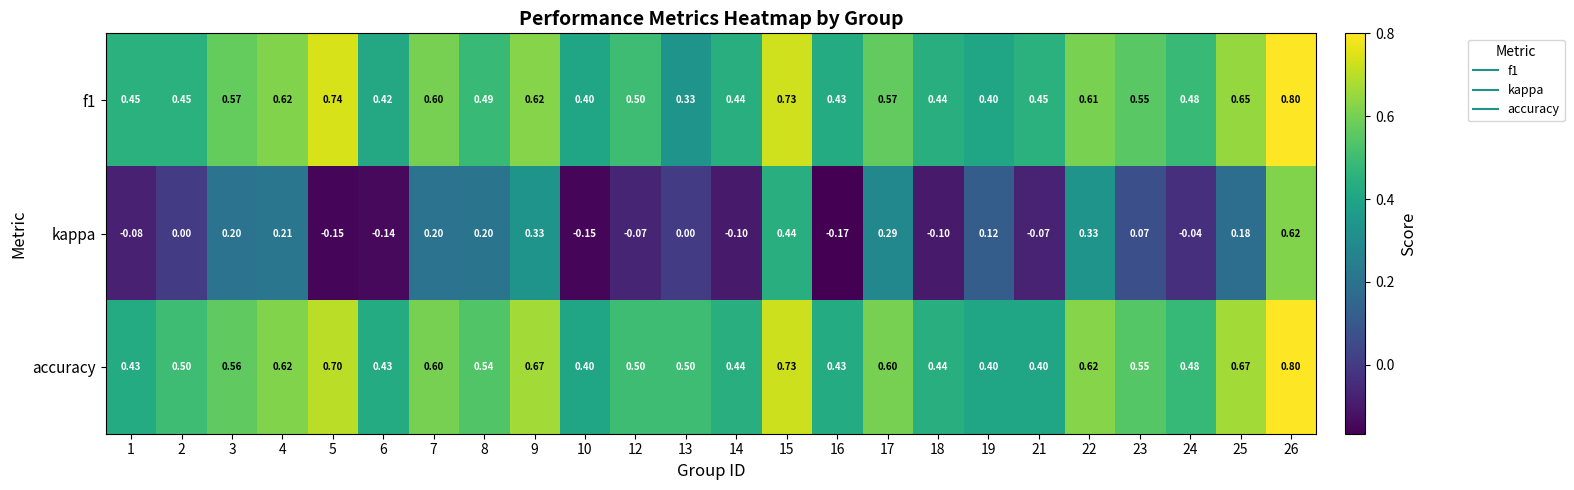

Which series has the largest range (max minus min)?

kappa